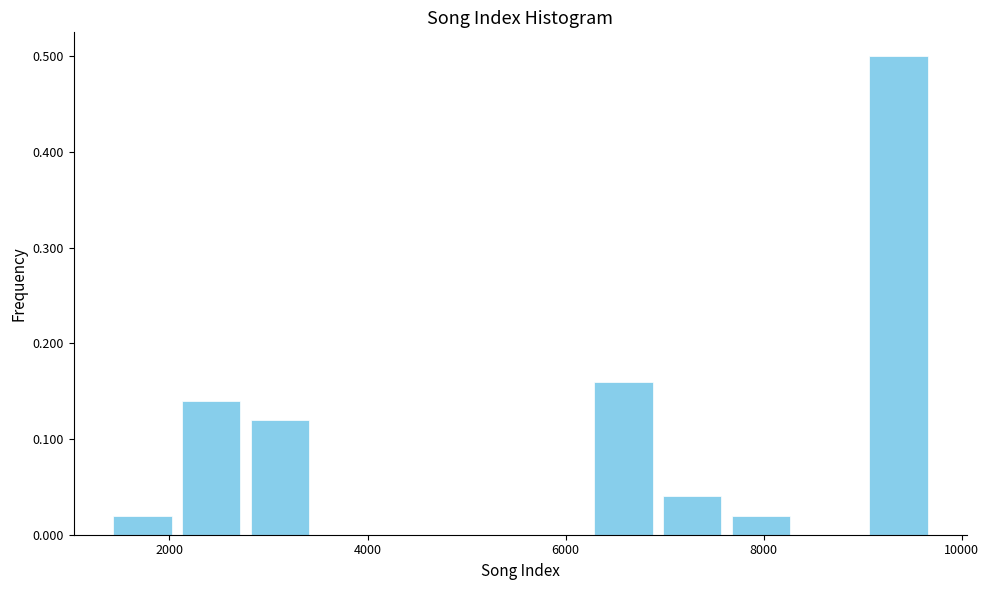

Read against the x-axis, roughly where is the centre of the tallest bar?

9400